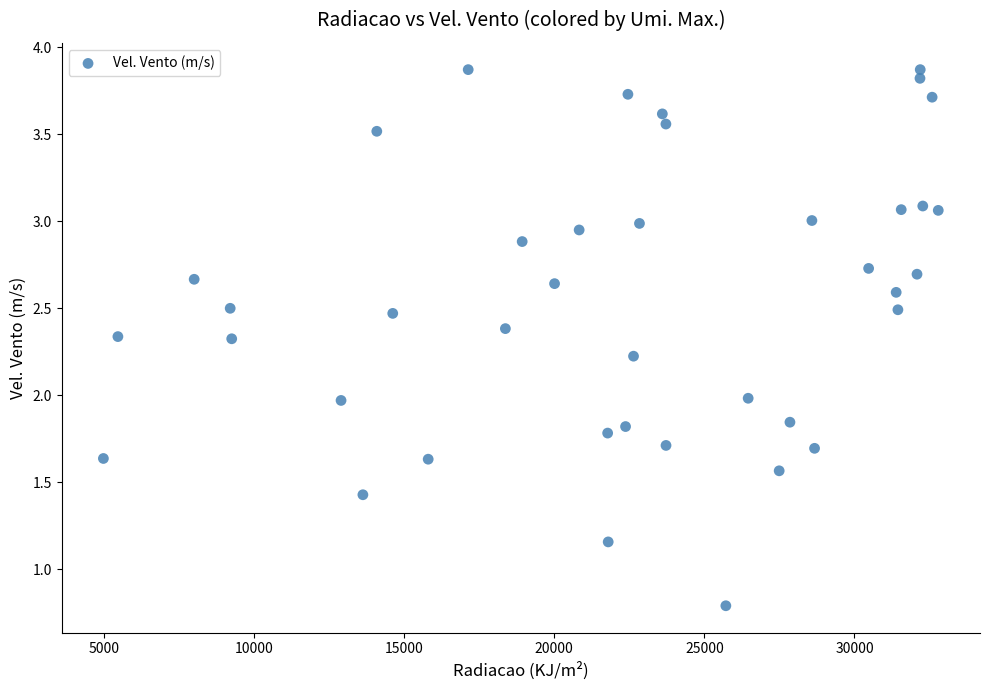

What is the range of X values (max minus min)?

27808.0